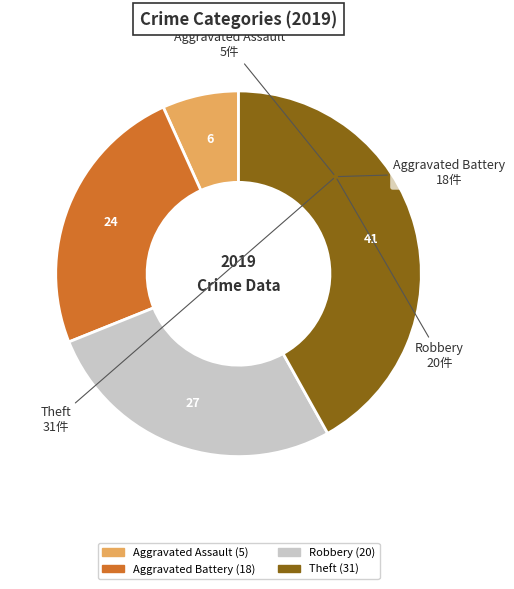

How many segments does this pie chart have?

4